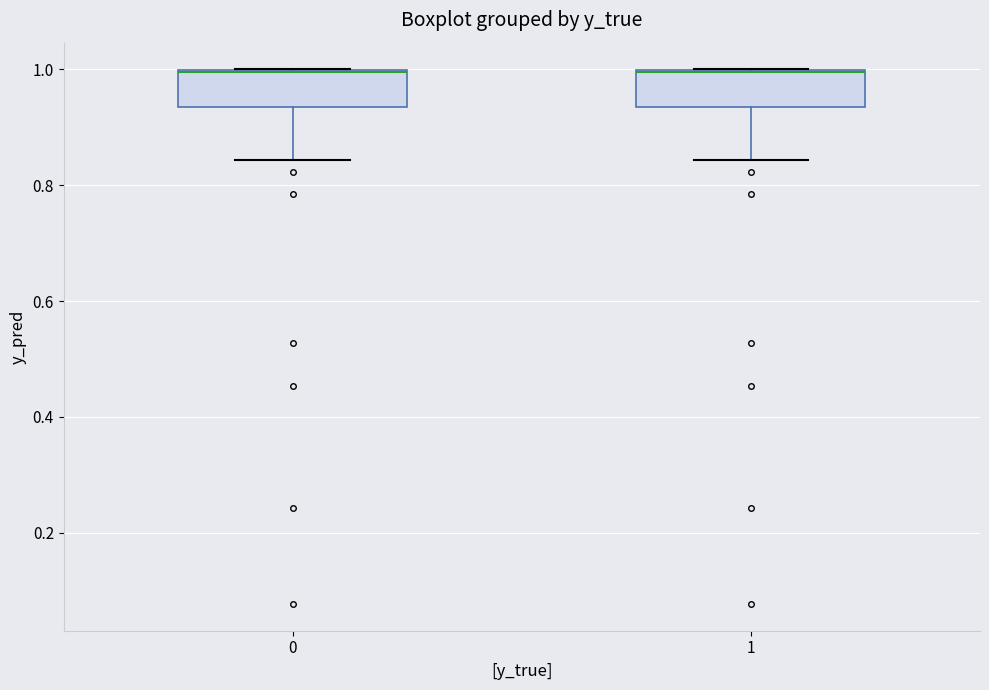

Where is the lower edge of the box at x = 0 on the y-axis? The values are not printed on the chart, so give them approximately, as read against the axis.

0.94